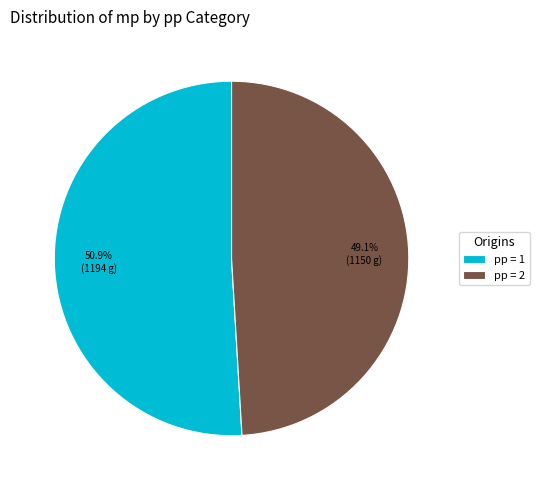

Approximately how many times larger is the value at pp = 1 compared to pp = 2?

1.0